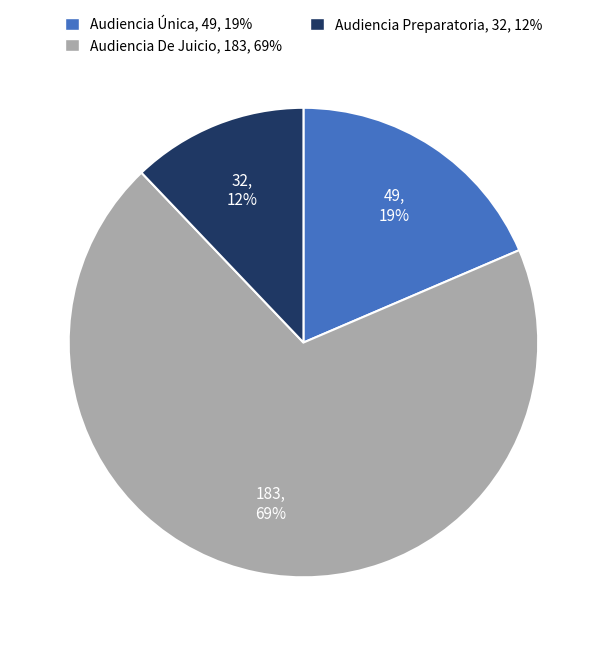

Rank the categories by value from lowest to highest.

Audiencia Preparatoria, Audiencia Única, Audiencia De Juicio